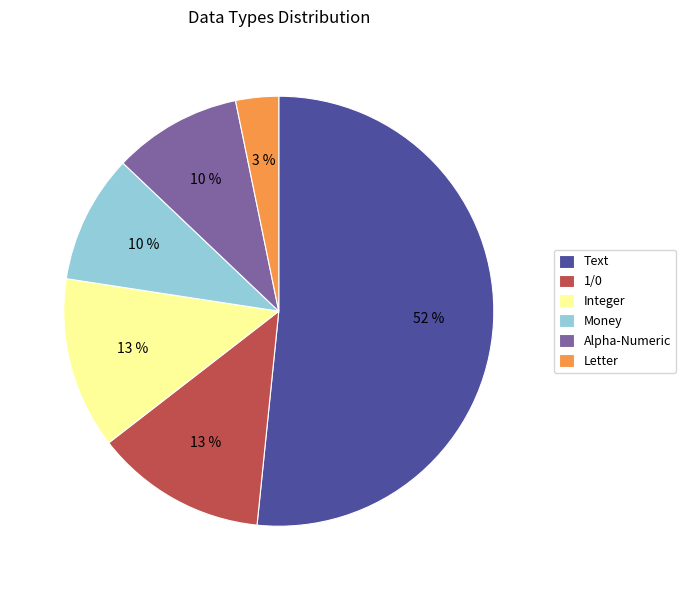

Is there a majority slice in this chart?

Yes